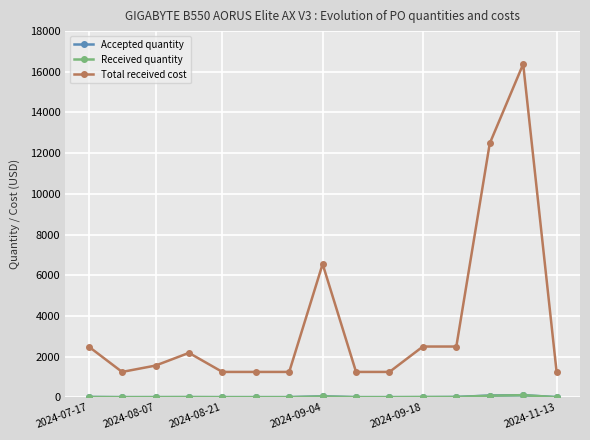

True or false: Total received cost has more than 2 interior local peaks.

True